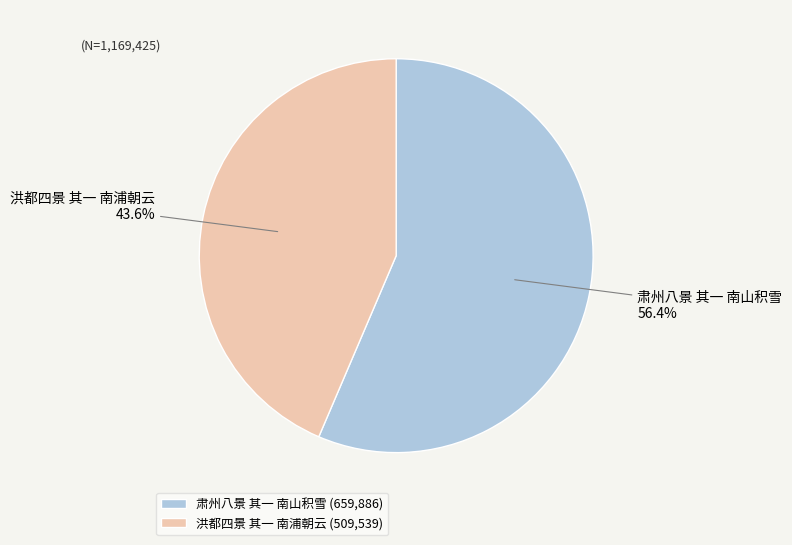

What percentage is the 洪都四景 其一 南浦朝云 slice, to the nearest percent?

44%